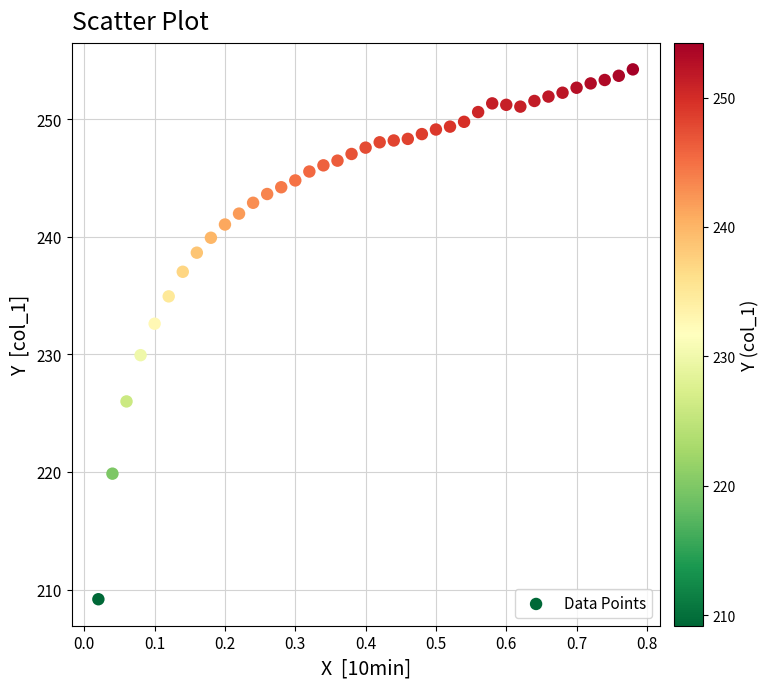

What Y value in the scatter plot is closest to 231?

229.9